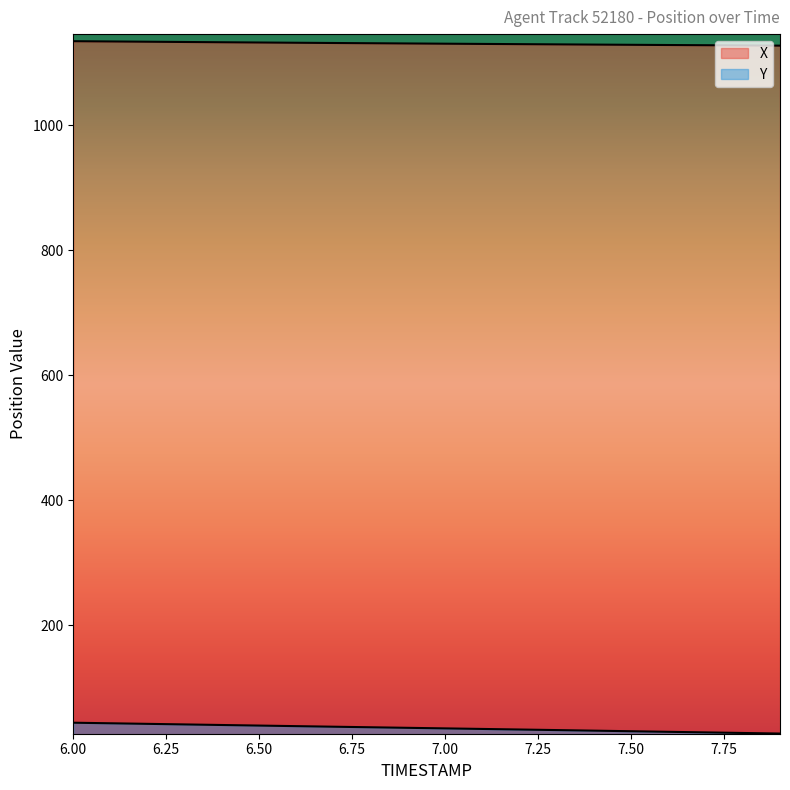

Is the value of X at 6.9 greater than the value of Y at 6.5?

Yes